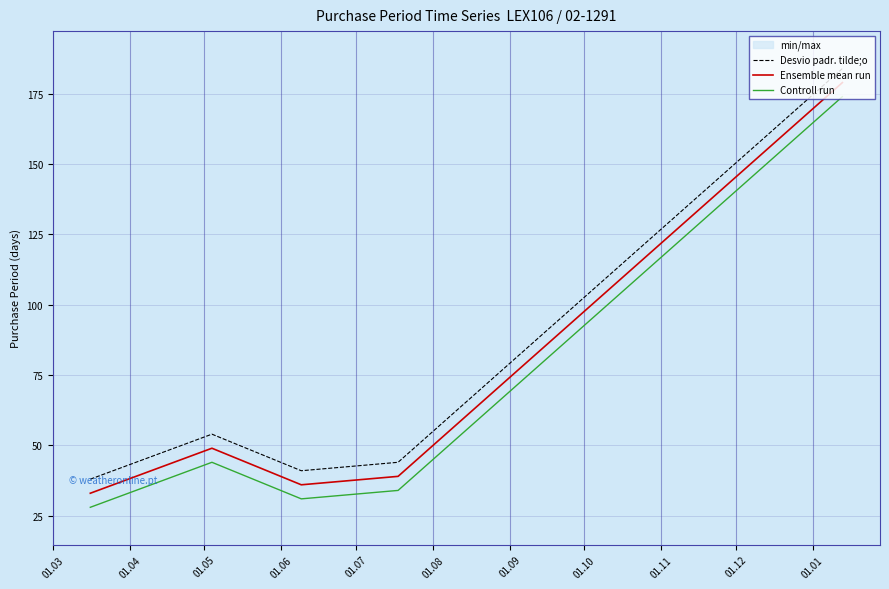

What is the value of the Desvio padr. tilde;o point at the 1st from the left?

38